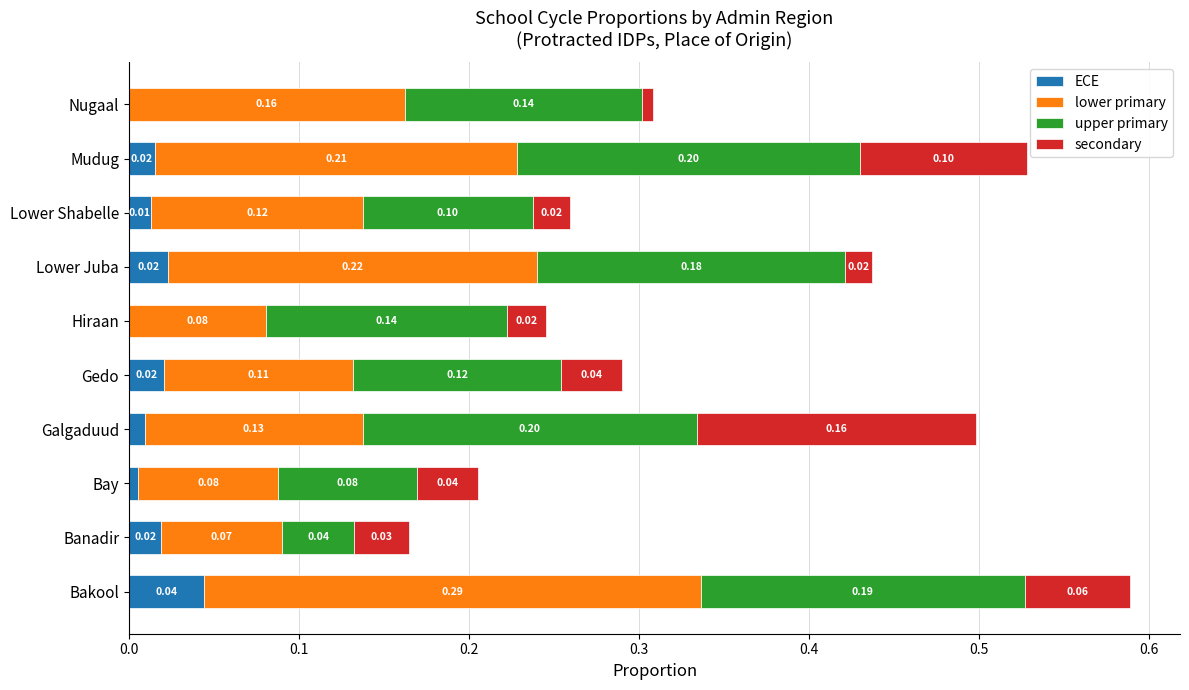

At which category is the sum across all series the highest?

Bakool